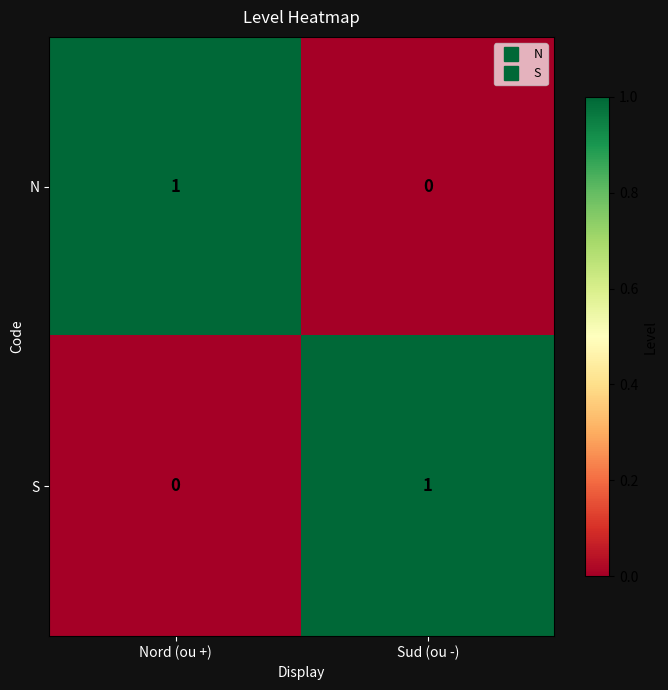

The value of S at Sud (ou -) is 1. True or false?

True